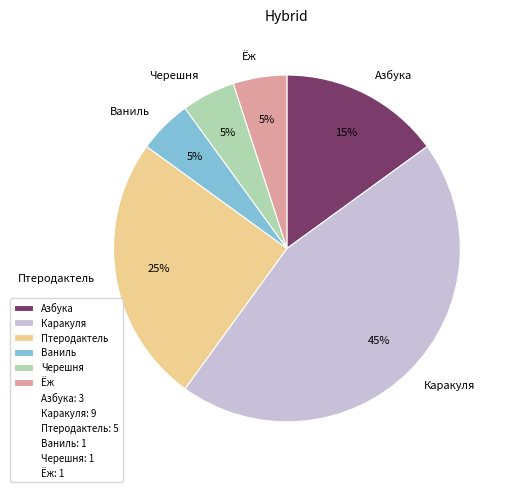

The Ваниль slice represents 5% of the pie. True or false?

True